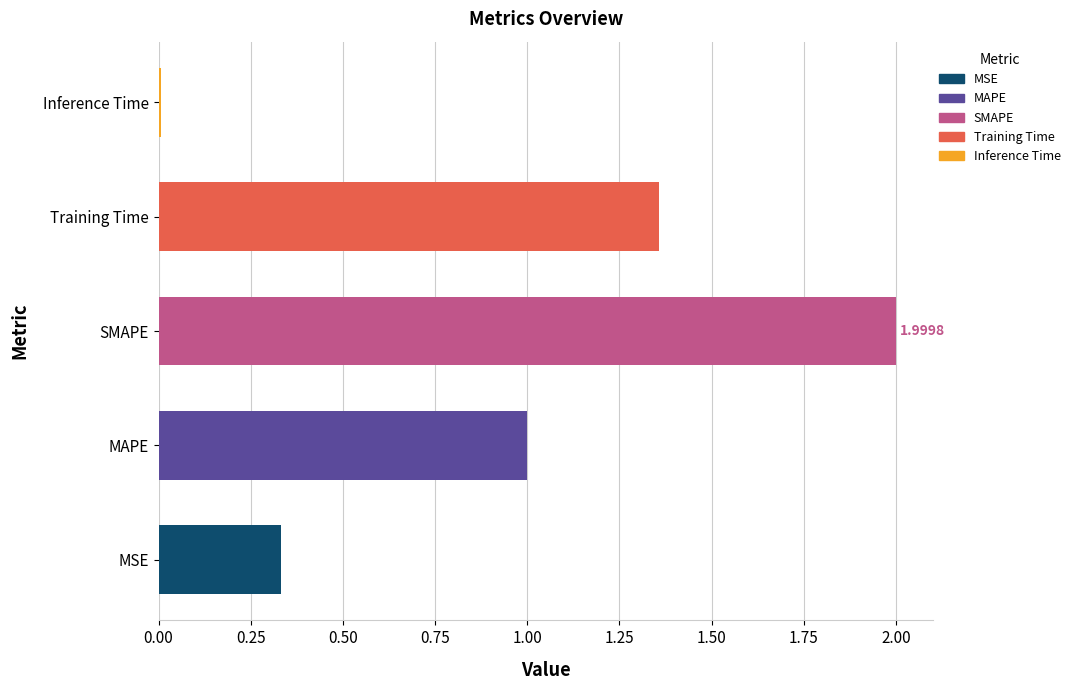

Rank the categories by value from highest to lowest.

SMAPE, Training Time, MAPE, MSE, Inference Time